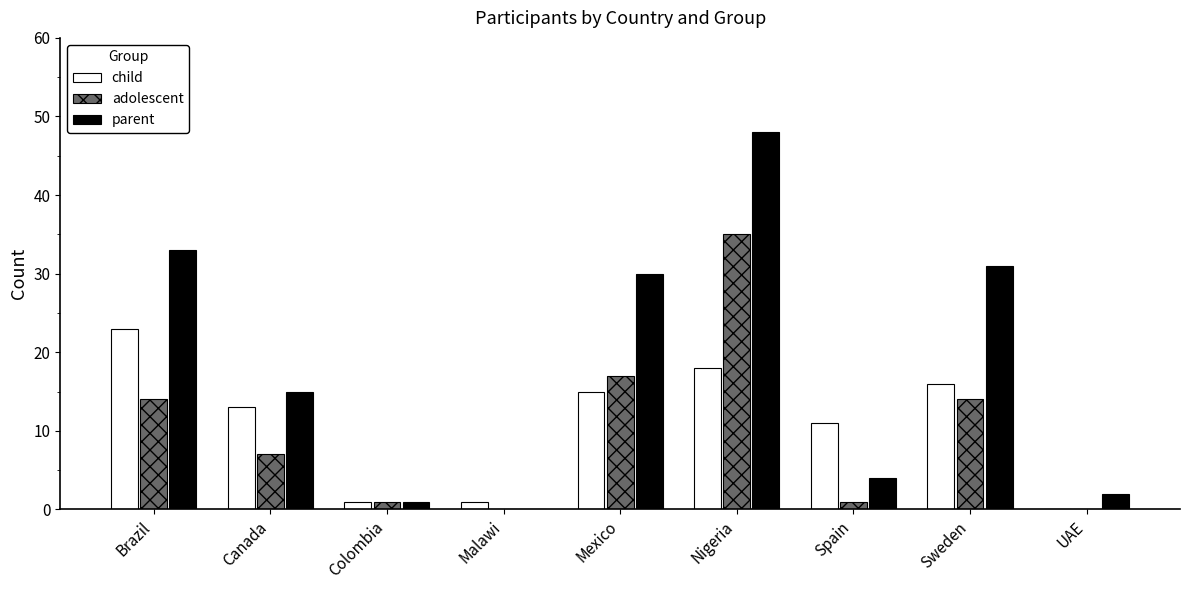

Which label corresponds to the largest value in the chart?

Nigeria